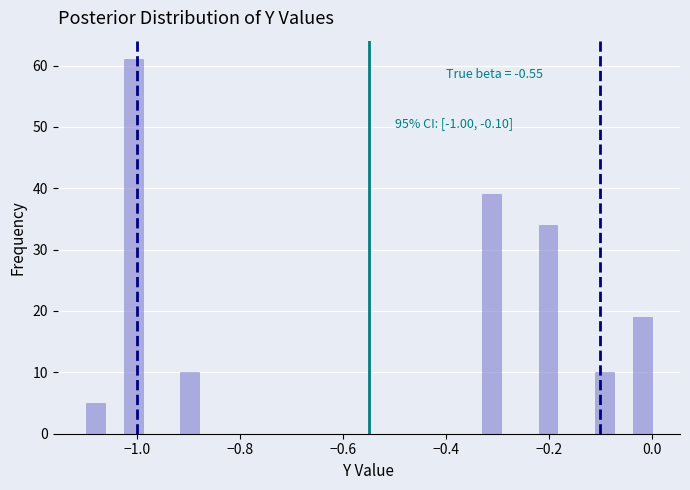

Read against the x-axis, roughly where is the centre of the tallest bar?

-1.00